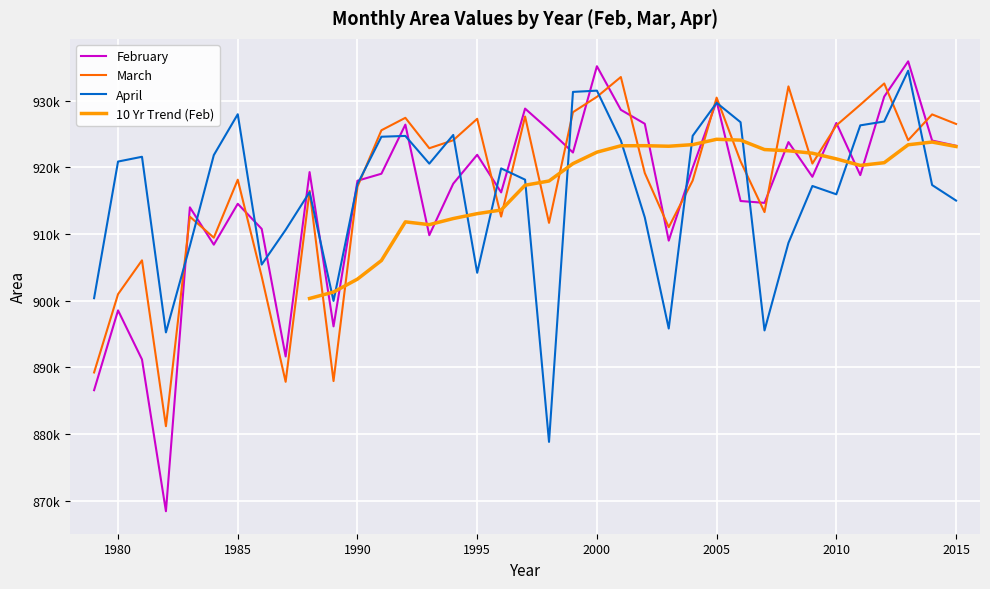

Reading left to right, list all the values displayed in this chart.

February: 1979=886586.8	1980=898560.9	1981=891201.5	1982=868432.3	1983=914018.2	1984=908418.3	1985=914551.9	1986=910784.9	1987=891649.0	1988=919302.2	1989=896162.1	1990=918008.9	1991=919058.8	1992=926425.1	1993=909839.3	1994=917566.4	1995=921899.0	1996=916256.2	1997=928828.4	1998=925637.3	1999=922238.7	2000=935184.5	2001=928646.8	2002=926551.5	2003=909023.6	2004=919964.0	2005=929935.8	2006=914966.7	2007=914686.6	2008=923807.7	2009=918597.6	2010=926676.6	2011=918851.4	2012=930631.2	2013=935918.1	2014=924037.5	2015=923252.3
March: 1979=889249.0	1980=900993.5	1981=906066.8	1982=881186.8	1983=912618.5	1984=909465.7	1985=918162.5	1986=903640.7	1987=887843.1	1988=916494.6	1989=887958.4	1990=917119.0	1991=925577.9	1992=927444.7	1993=922882.0	1994=924082.5	1995=927297.0	1996=912631.3	1997=927642.4	1998=911688.0	1999=928291.9	2000=930595.4	2001=933565.5	2002=919162.4	2003=911036.8	2004=918037.2	2005=930473.2	2006=920920.8	2007=913305.7	2008=932158.9	2009=920588.3	2010=926308.5	2011=929404.6	2012=932594.9	2013=924083.0	2014=927959.0	2015=926525.7
April: 1979=900393.2	1980=920884.8	1981=921601.0	1982=895257.5	1983=908226.7	1984=921851.2	1985=927983.2	1986=905432.4	1987=910639.2	1988=916301.7	1989=899981.5	1990=917498.8	1991=924608.8	1992=924729.8	1993=920573.3	1994=924875.3	1995=904200.0	1996=919858.5	1997=918169.8	1998=878832.5	1999=931333.1	2000=931520.3	2001=924039.3	2002=912502.2	2003=895843.2	2004=924744.2	2005=929694.5	2006=926786.5	2007=895552.2	2008=908688.1	2009=917219.7	2010=915972.8	2011=926313.6	2012=926897.4	2013=934509.5	2014=917362.3	2015=915032.1